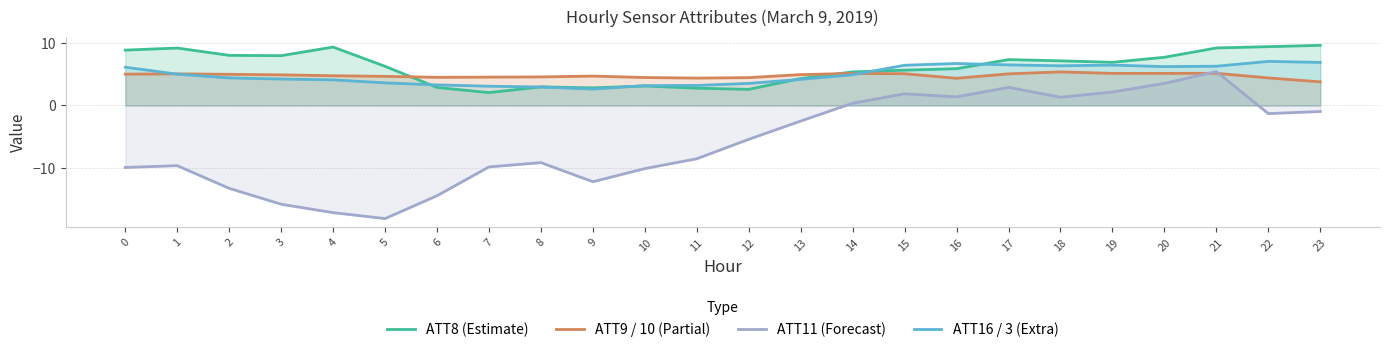

Rank the series by their maximum value, from highest to lowest.

ATT8 (Estimate), ATT16 / 3 (Extra), ATT11 (Forecast), ATT9 / 10 (Partial)